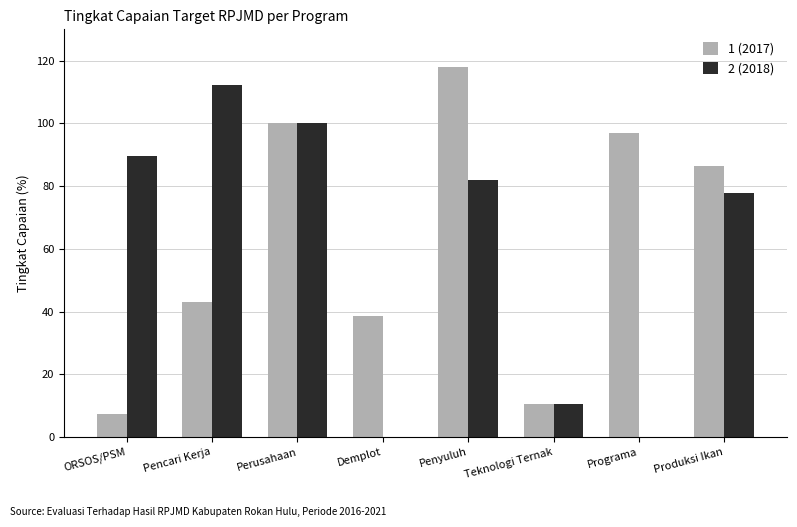

Is the value of 2 (2018) at Programa greater than the value of 1 (2017) at Demplot?

No